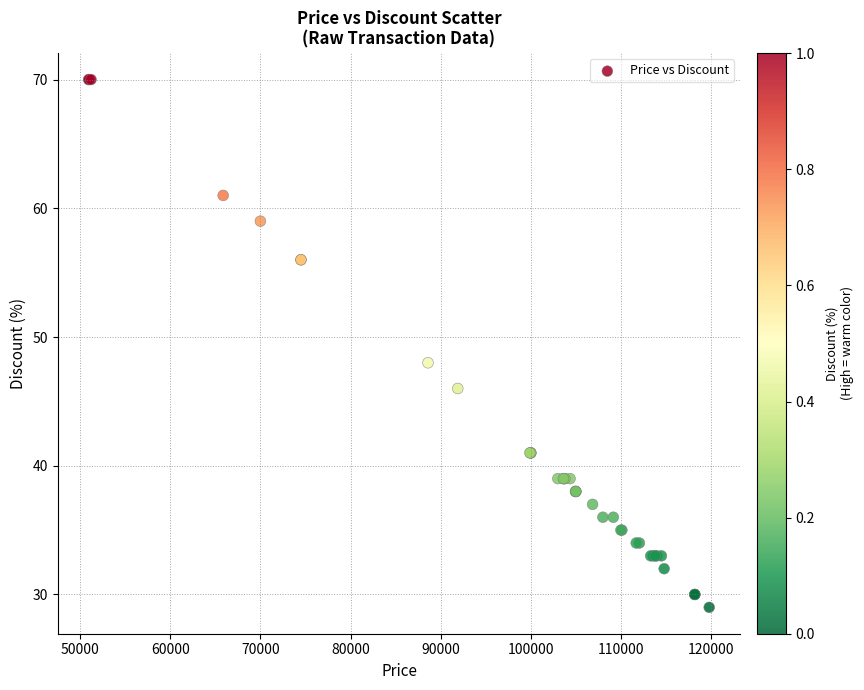

What Y value in the scatter plot is closest to 49?

48